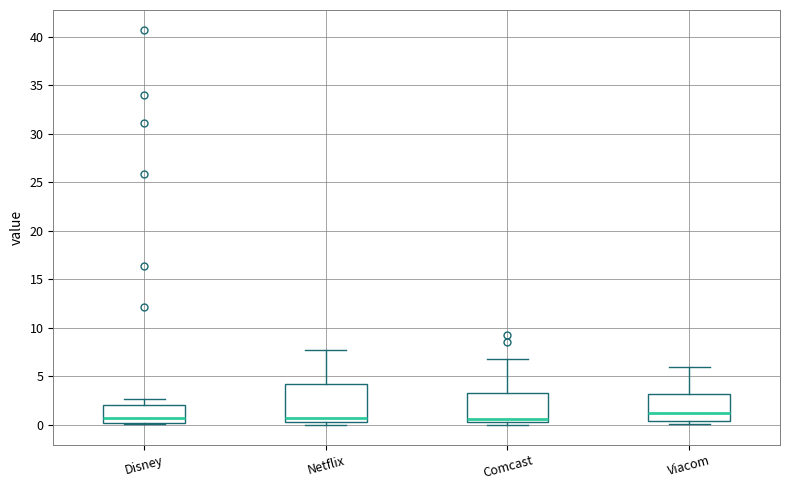

Where does the upper whisker of the box for Comcast end on the y-axis? The values are not printed on the chart, so give them approximately, as read against the axis.

7.0